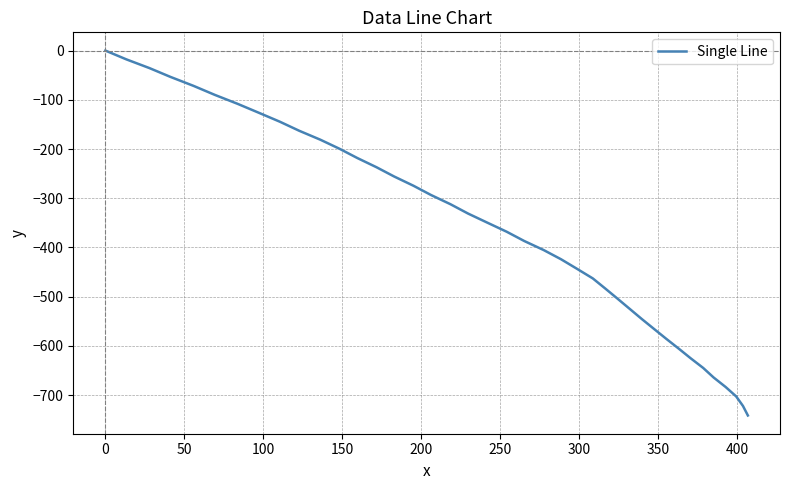

What is the difference between the maximum and minimum values?

741.4